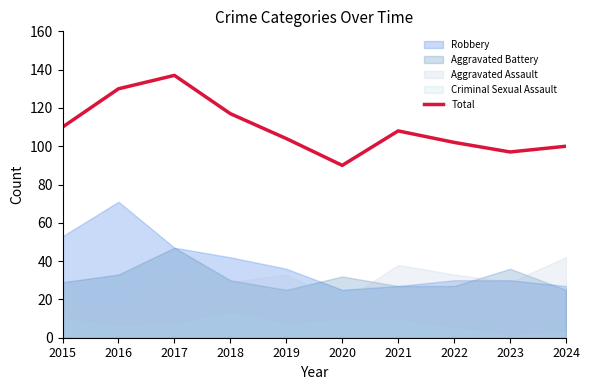

What is the maximum value for Total?

137